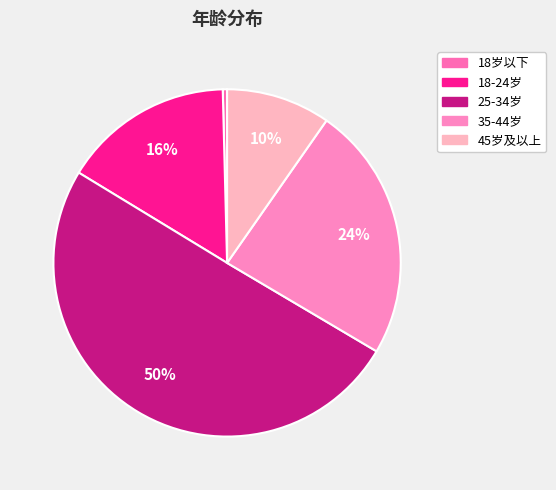

To the nearest percent, what is the average slice percentage?

20%